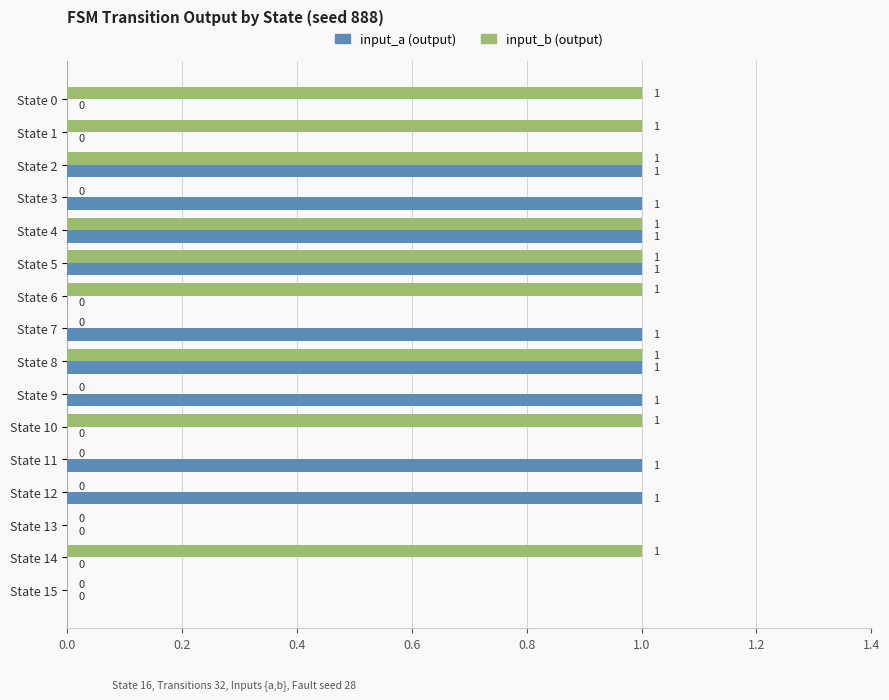

Reading left to right, what are all the values shown in this chart?

input_a: 0	0	1	1	1	1	0	1	1	1	0	1	1	0	0	0
input_b: 1	1	1	0	1	1	1	0	1	0	1	0	0	0	1	0